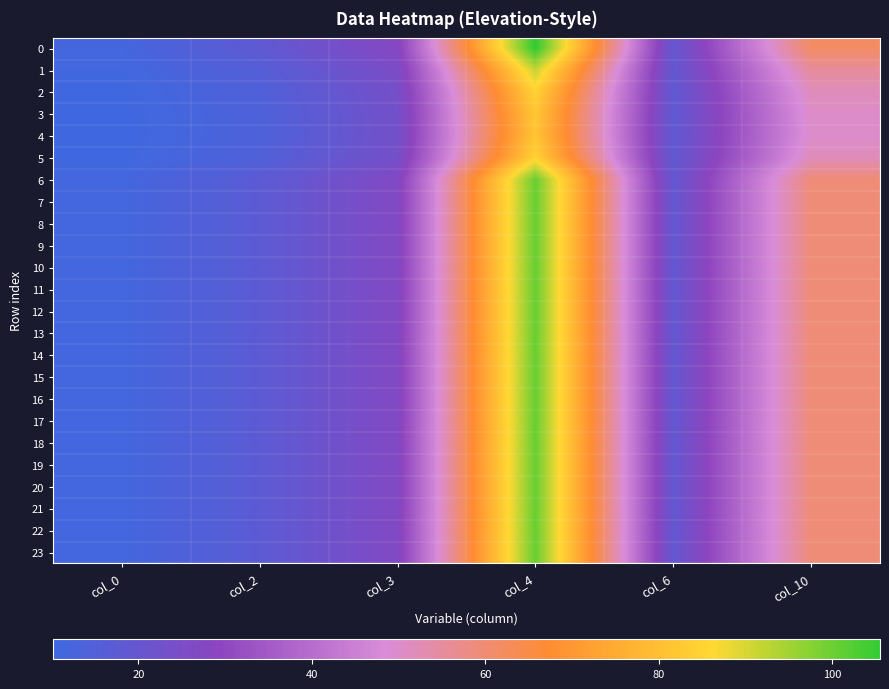

Reading left to right, transcribe all the data shown in this chart.

0: col_0=11.6	col_2=18.2	col_3=27.6	col_4=105.5	col_6=19.6	col_10=61.8
1: col_0=10.9	col_2=15.7	col_3=25.1	col_4=91.8	col_6=19.0	col_10=55.3
2: col_0=10.4	col_2=14.4	col_3=23.7	col_4=84.6	col_6=18.6	col_10=51.7
3: col_0=10.2	col_2=13.9	col_3=23.2	col_4=81.9	col_6=18.4	col_10=50.3
4: col_0=10.1	col_2=13.8	col_3=23.1	col_4=81.4	col_6=18.4	col_10=50.1
5: col_0=10.4	col_2=14.4	col_3=23.7	col_4=84.6	col_6=18.6	col_10=51.7
6: col_0=11.4	col_2=17.3	col_3=26.7	col_4=100.4	col_6=19.4	col_10=59.4
7: col_0=11.4	col_2=17.3	col_3=26.7	col_4=100.4	col_6=19.4	col_10=59.4
8: col_0=11.4	col_2=17.3	col_3=26.7	col_4=100.4	col_6=19.4	col_10=59.4
9: col_0=11.4	col_2=17.3	col_3=26.7	col_4=100.4	col_6=19.4	col_10=59.4
10: col_0=11.4	col_2=17.3	col_3=26.7	col_4=100.4	col_6=19.4	col_10=59.4
11: col_0=11.4	col_2=17.3	col_3=26.7	col_4=100.4	col_6=19.4	col_10=59.4
12: col_0=11.4	col_2=17.3	col_3=26.7	col_4=100.4	col_6=19.4	col_10=59.4
13: col_0=11.4	col_2=17.3	col_3=26.7	col_4=100.4	col_6=19.4	col_10=59.4
14: col_0=11.4	col_2=17.3	col_3=26.7	col_4=100.4	col_6=19.4	col_10=59.4
15: col_0=11.4	col_2=17.3	col_3=26.7	col_4=100.4	col_6=19.4	col_10=59.4
16: col_0=11.4	col_2=17.3	col_3=26.7	col_4=100.4	col_6=19.4	col_10=59.4
17: col_0=11.4	col_2=17.3	col_3=26.7	col_4=100.4	col_6=19.4	col_10=59.4
18: col_0=11.4	col_2=17.3	col_3=26.7	col_4=100.4	col_6=19.4	col_10=59.4
19: col_0=11.4	col_2=17.3	col_3=26.7	col_4=100.4	col_6=19.4	col_10=59.4
20: col_0=11.4	col_2=17.3	col_3=26.7	col_4=100.4	col_6=19.4	col_10=59.4
21: col_0=11.4	col_2=17.3	col_3=26.7	col_4=100.4	col_6=19.4	col_10=59.4
22: col_0=11.4	col_2=17.3	col_3=26.7	col_4=100.4	col_6=19.4	col_10=59.4
23: col_0=11.4	col_2=17.3	col_3=26.7	col_4=100.4	col_6=19.4	col_10=59.4